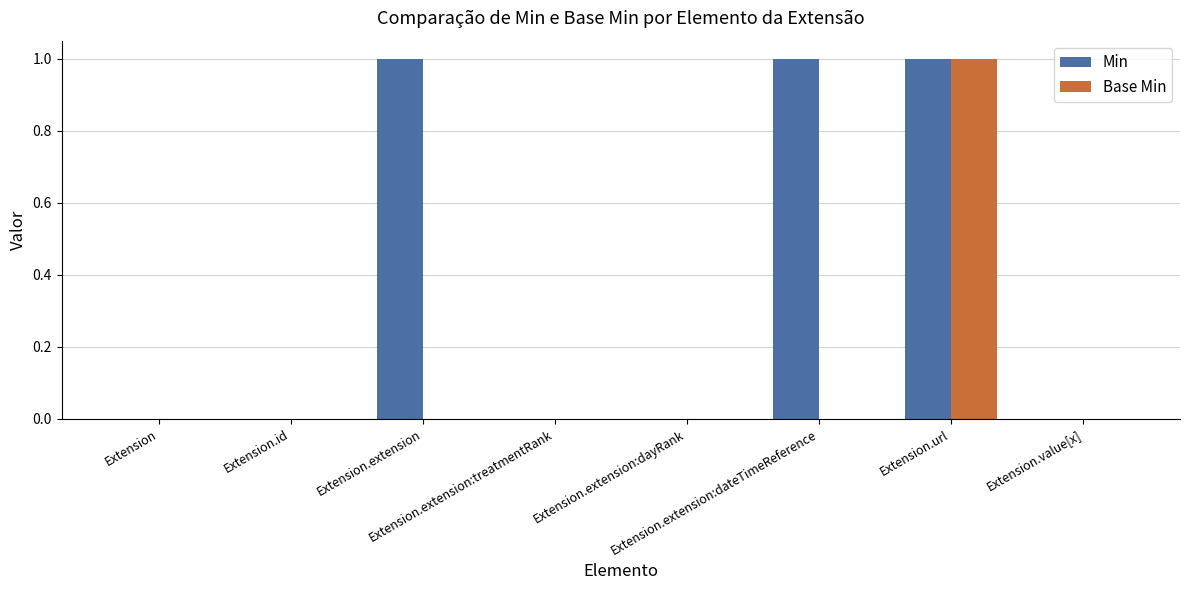

What is the sum of all Min values?

3